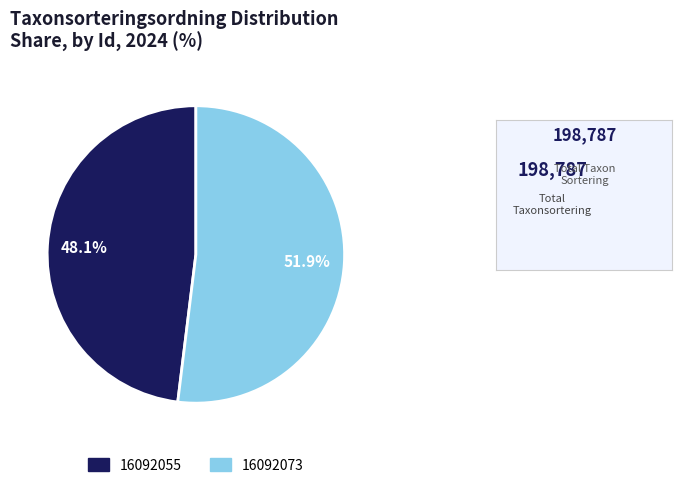

What is the smallest slice in the pie chart?

16092055